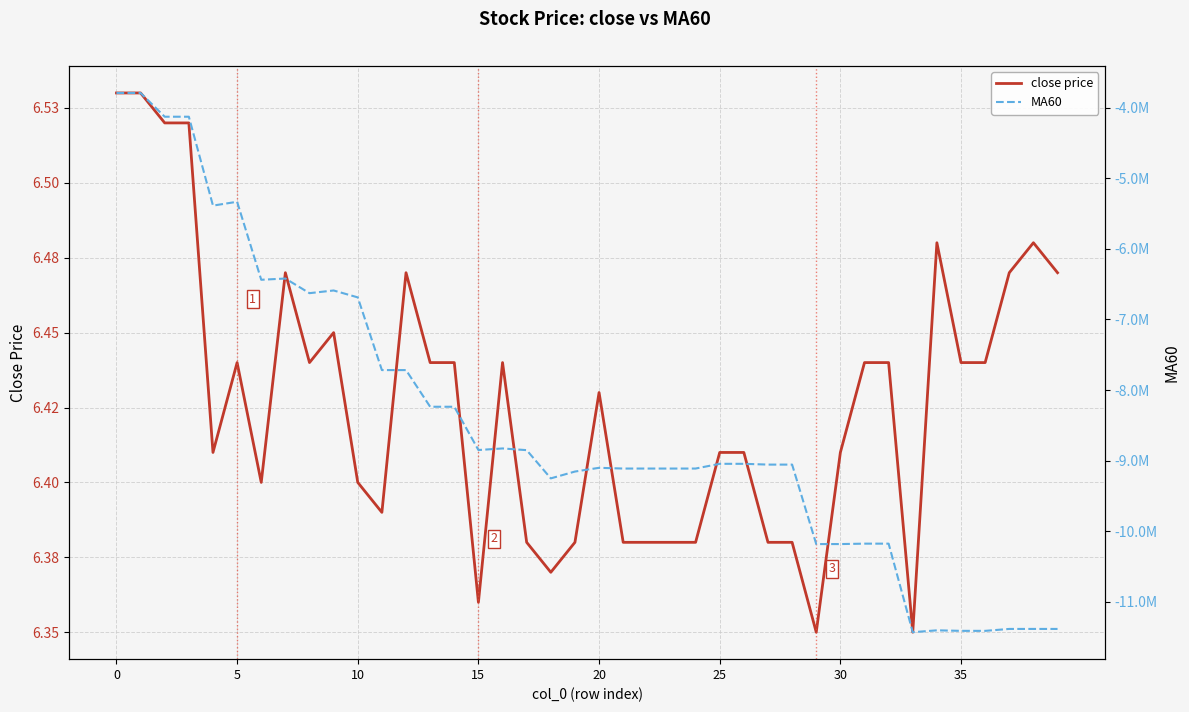

At which label is MA60 closest to -7610854?

12